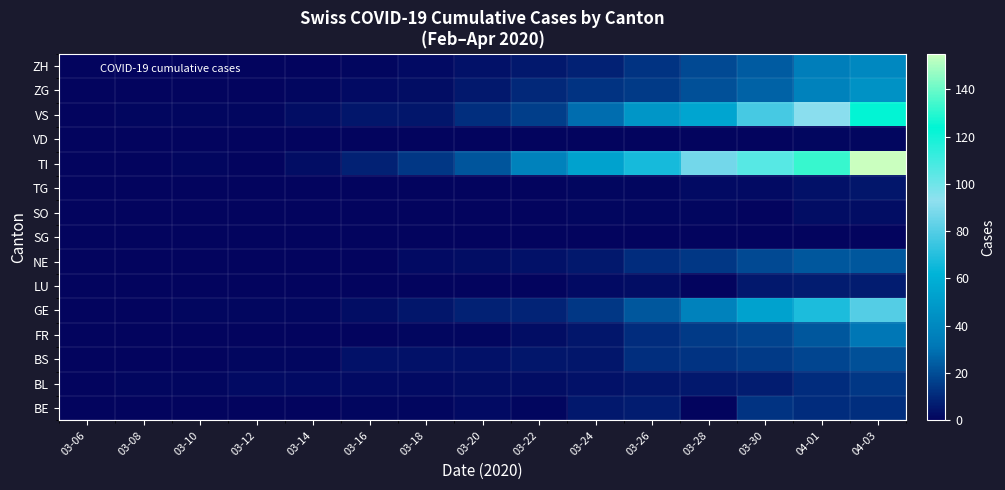

Reading right to left, extract all data points from this chart.

BE: 04-03=12	04-01=11	03-30=13	03-28=0	03-26=7	03-24=6	03-22=1	03-20=2	03-18=1	03-16=1	03-14=0	03-12=0	03-10=0	03-08=0	03-06=0
BL: 04-03=14	04-01=11	03-30=7	03-28=6	03-26=5	03-24=4	03-22=3	03-20=3	03-18=2	03-16=2	03-14=2	03-12=2	03-10=1	03-08=1	03-06=0
BS: 04-03=21	04-01=18	03-30=15	03-28=13	03-26=12	03-24=5	03-22=5	03-20=4	03-18=4	03-16=4	03-14=1	03-12=1	03-10=0	03-08=0	03-06=0
FR: 04-03=31	04-01=23	03-30=17	03-28=15	03-26=11	03-24=5	03-22=3	03-20=1	03-18=1	03-16=0	03-14=0	03-12=0	03-10=0	03-08=0	03-06=0
GE: 04-03=80	04-01=68	03-30=53	03-28=37	03-26=23	03-24=14	03-22=9	03-20=8	03-18=5	03-16=3	03-14=1	03-12=1	03-10=1	03-08=0	03-06=0
LU: 04-03=7	04-01=7	03-30=6	03-28=0	03-26=3	03-24=2	03-22=0	03-20=0	03-18=0	03-16=0	03-14=0	03-12=0	03-10=0	03-08=0	03-06=0
NE: 04-03=23	04-01=23	03-30=19	03-28=14	03-26=11	03-24=6	03-22=4	03-20=3	03-18=2	03-16=0	03-14=0	03-12=0	03-10=0	03-08=0	03-06=0
SG: 04-03=0	04-01=0	03-30=0	03-28=0	03-26=0	03-24=0	03-22=0	03-20=0	03-18=0	03-16=0	03-14=0	03-12=0	03-10=0	03-08=0	03-06=0
SO: 04-03=3	04-01=3	03-30=0	03-28=1	03-26=1	03-24=1	03-22=0	03-20=0	03-18=0	03-16=0	03-14=0	03-12=0	03-10=0	03-08=0	03-06=0
TG: 04-03=5	04-01=4	03-30=2	03-28=2	03-26=1	03-24=1	03-22=0	03-20=0	03-18=0	03-16=0	03-14=0	03-12=0	03-10=0	03-08=0	03-06=0
TI: 04-03=155	04-01=132	03-30=105	03-28=87	03-26=67	03-24=53	03-22=37	03-20=22	03-18=14	03-16=8	03-14=3	03-12=0	03-10=1	03-08=0	03-06=0
VD: 04-03=1	04-01=1	03-30=0	03-28=0	03-26=0	03-24=0	03-22=0	03-20=0	03-18=0	03-16=0	03-14=0	03-12=0	03-10=0	03-08=0	03-06=0
VS: 04-03=123	04-01=92	03-30=77	03-28=55	03-26=47	03-24=29	03-22=16	03-20=12	03-18=5	03-16=5	03-14=3	03-12=1	03-10=1	03-08=1	03-06=0
ZG: 04-03=45	04-01=37	03-30=26	03-28=21	03-26=15	03-24=13	03-22=10	03-20=6	03-18=3	03-16=2	03-14=1	03-12=0	03-10=0	03-08=0	03-06=0
ZH: 04-03=40	04-01=35	03-30=24	03-28=19	03-26=13	03-24=8	03-22=6	03-20=4	03-18=2	03-16=1	03-14=0	03-12=0	03-10=0	03-08=0	03-06=0